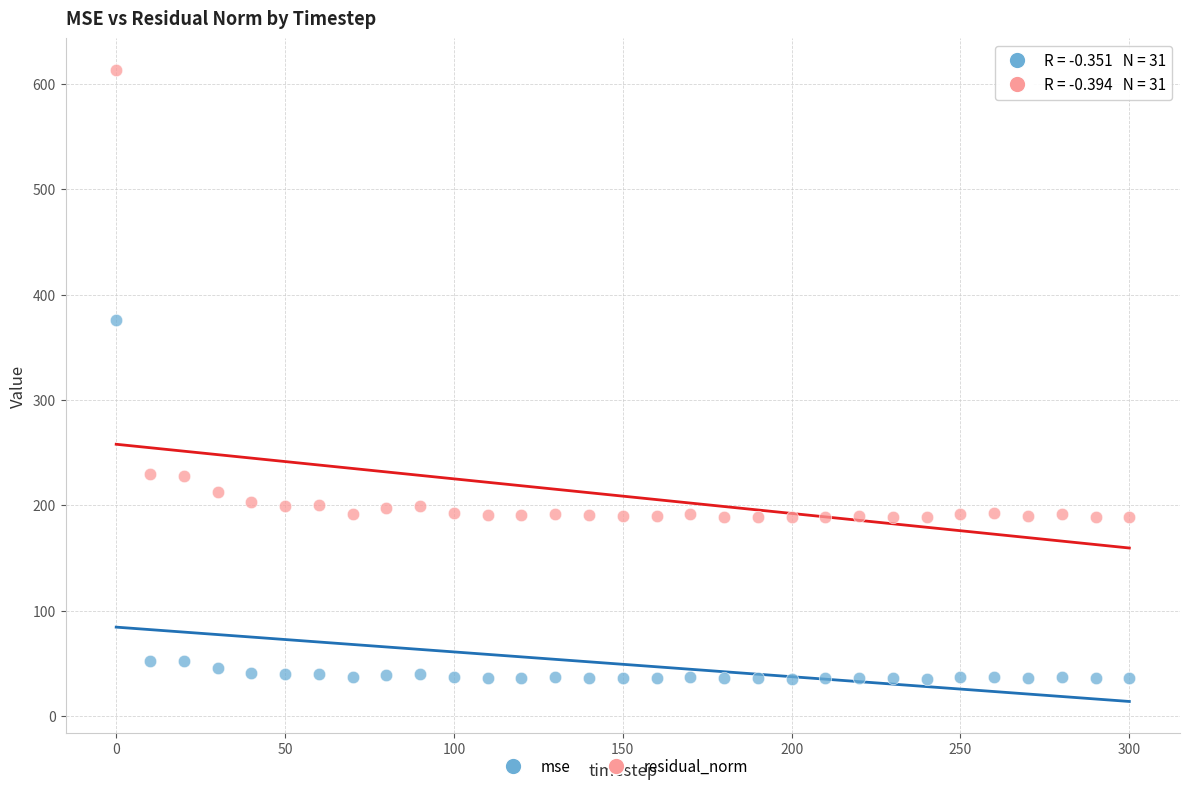

Which series reaches the maximum Y coordinate?

residual_norm